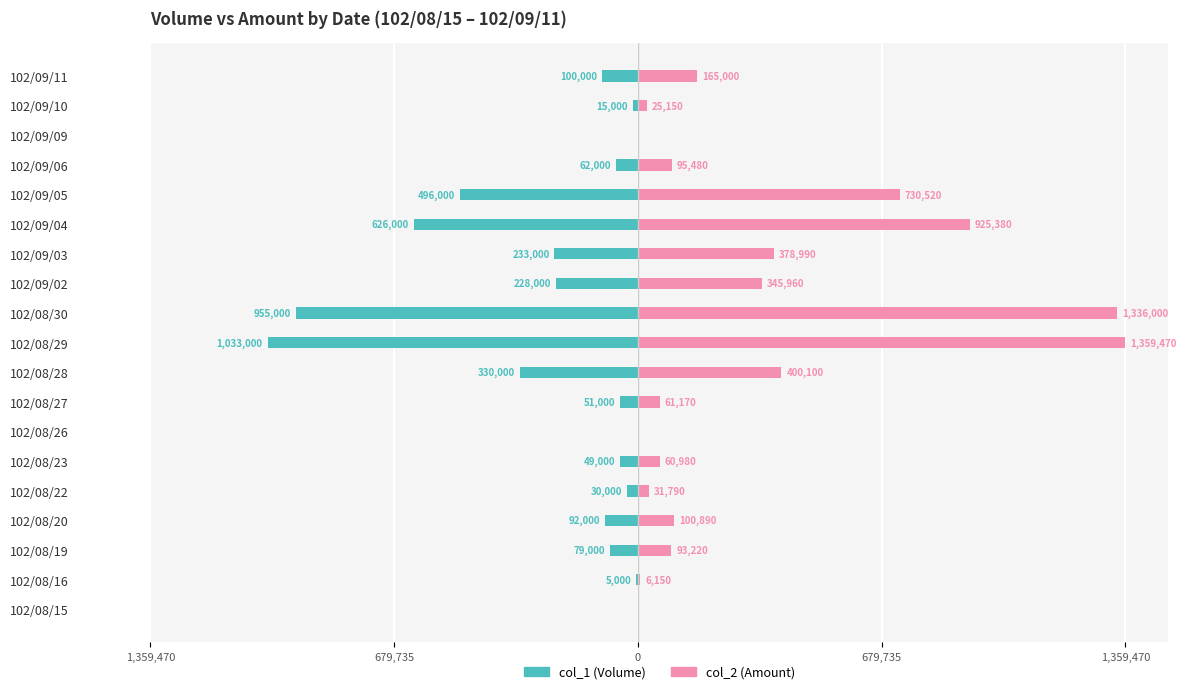

What is the approximate value of col_2 (Amount) at 102/08/29?

1359470